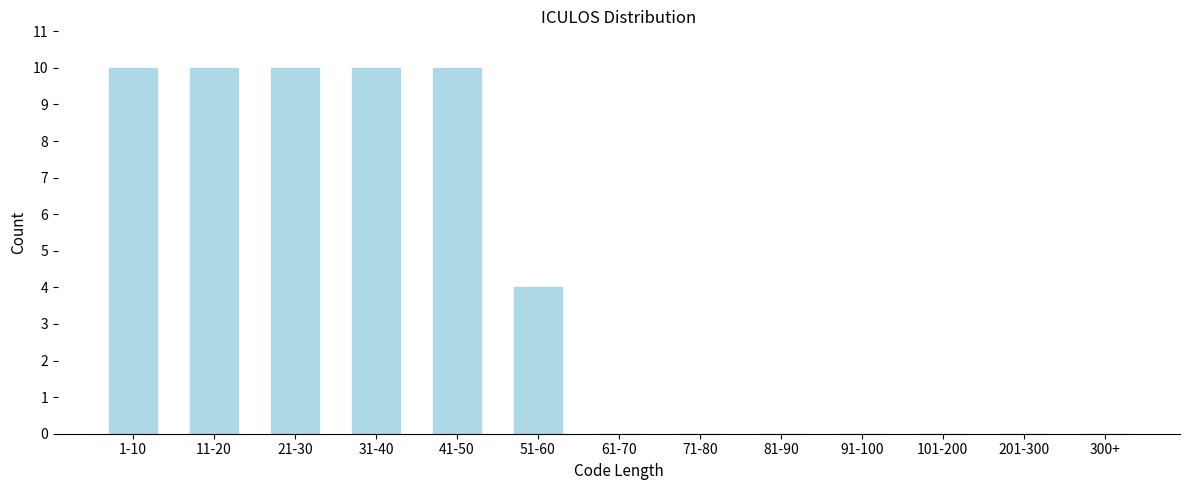

Reading left to right, extract all data points from this chart.

1-10=10	11-20=10	21-30=10	31-40=10	41-50=10	51-60=4	61-70=0	71-80=0	81-90=0	91-100=0	101-200=0	201-300=0	300+=0